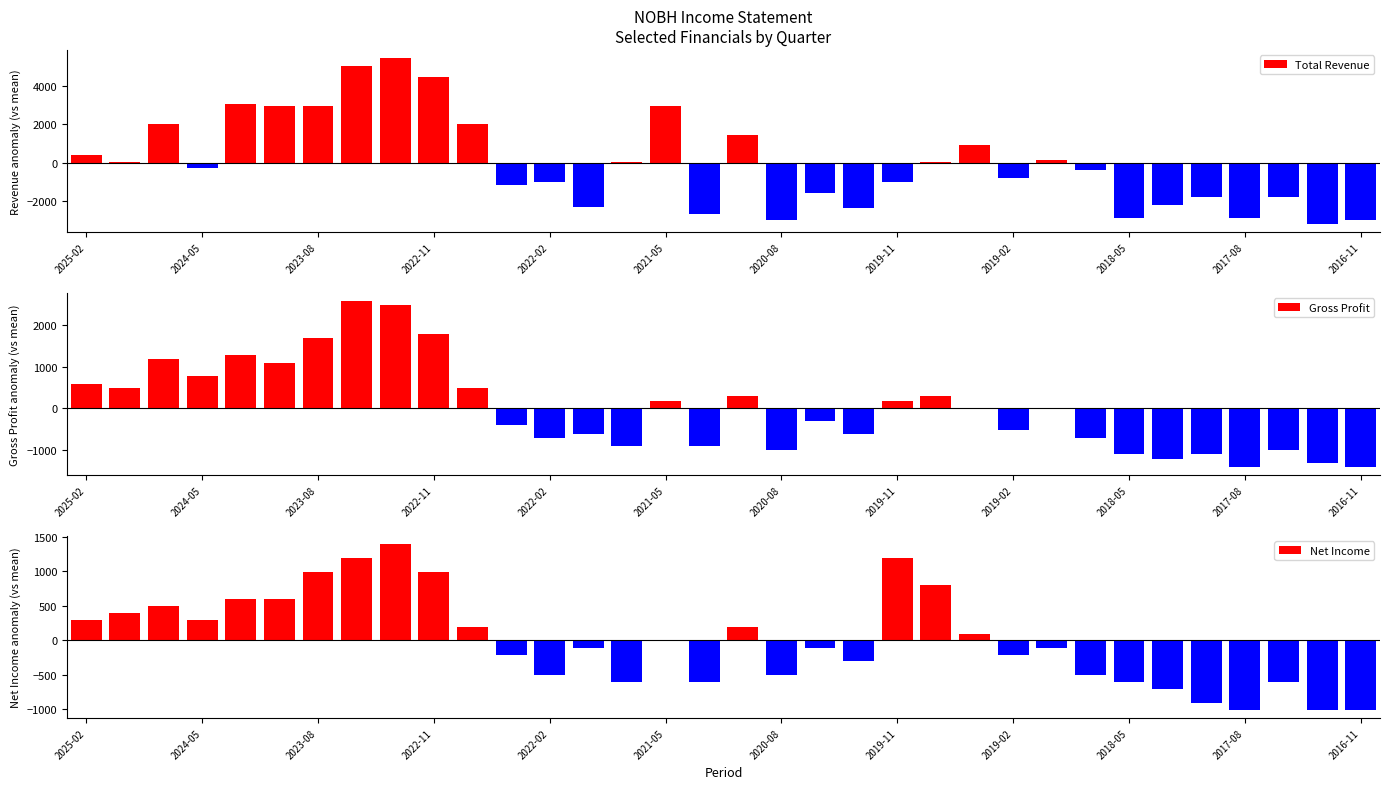

What is the difference between the maximum and minimum values in the Total Revenue series?

8600.0